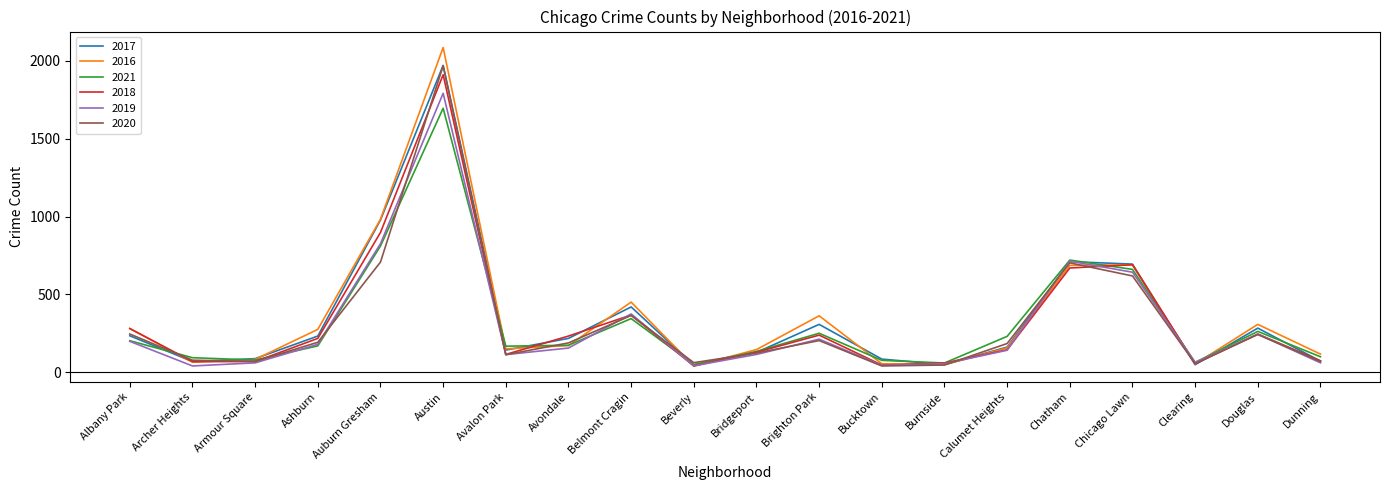

The 2019 series shows 142 at Calumet Heights. True or false?

True